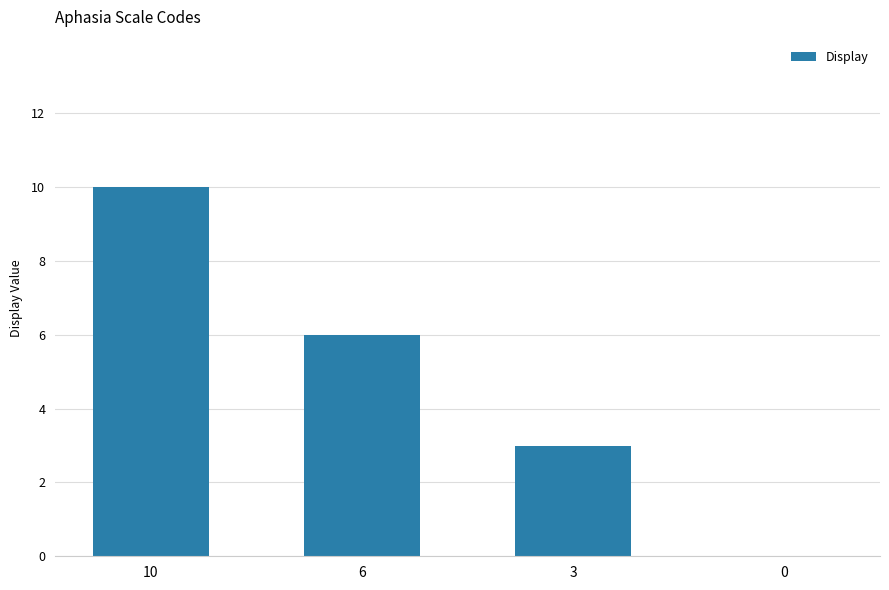

Reading left to right, transcribe all the data shown in this chart.

10	6	3	0